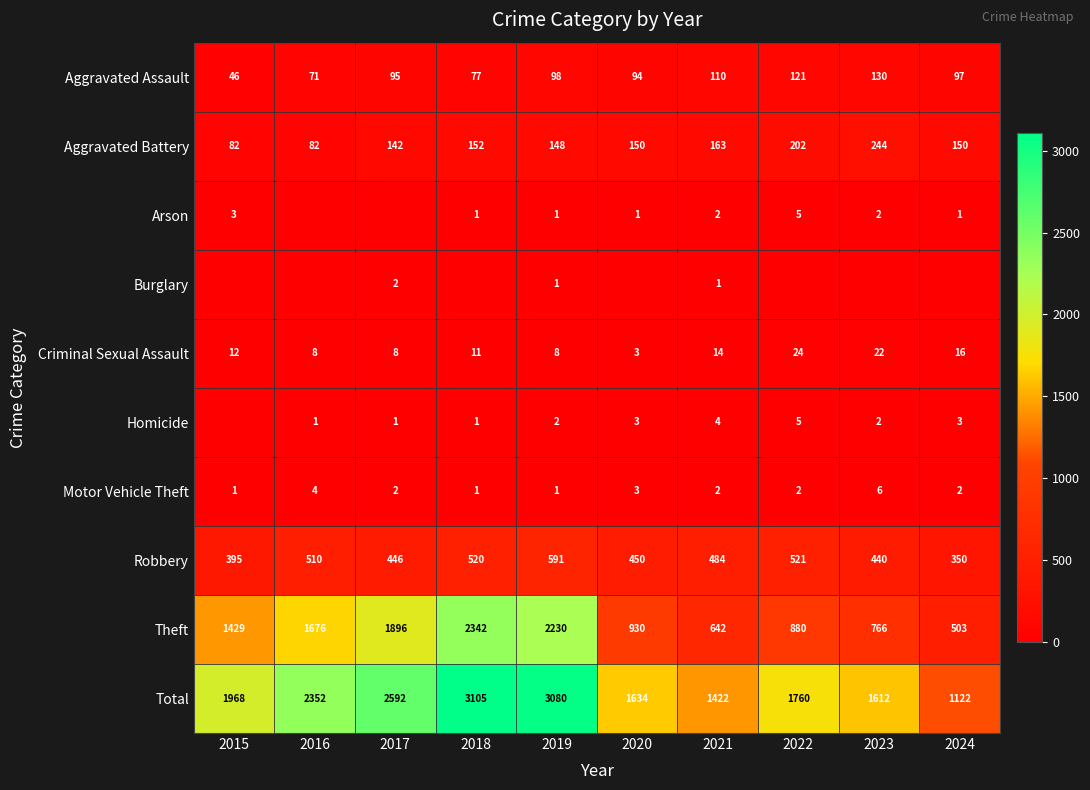

What is the spread (max minus min) of values at 2015?

1968